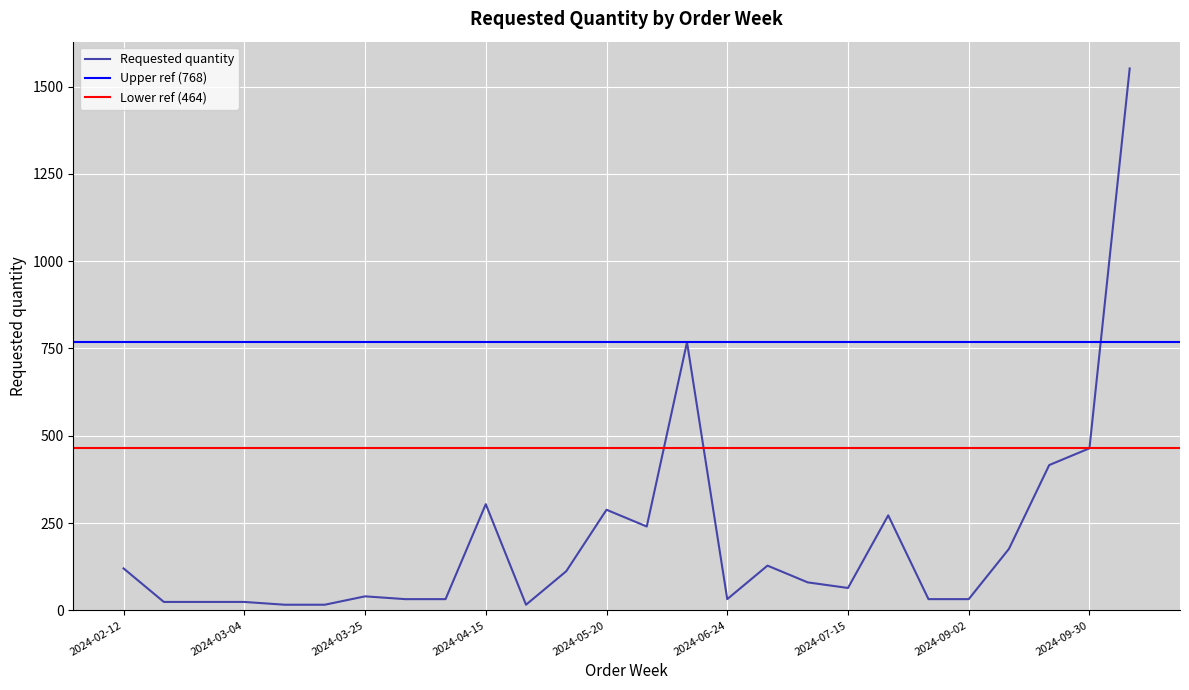

Rank the categories by value from highest to lowest.

2024-11-04, 2024-06-17, 2024-09-30, 2024-09-23, 2024-04-15, 2024-05-20, 2024-08-12, 2024-06-03, 2024-09-16, 2024-07-01, 2024-02-12, 2024-04-29, 2024-07-08, 2024-07-15, 2024-03-25, 2024-04-01, 2024-04-08, 2024-06-24, 2024-08-19, 2024-09-02, 2024-02-19, 2024-02-26, 2024-03-04, 2024-03-11, 2024-03-18, 2024-04-22